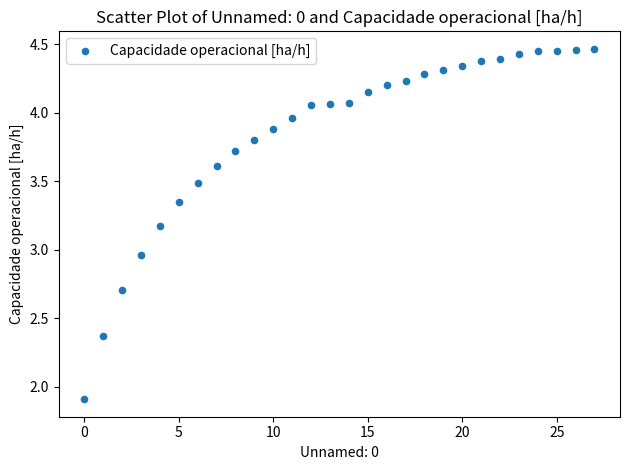

How many points are shown in the scatter plot?

28